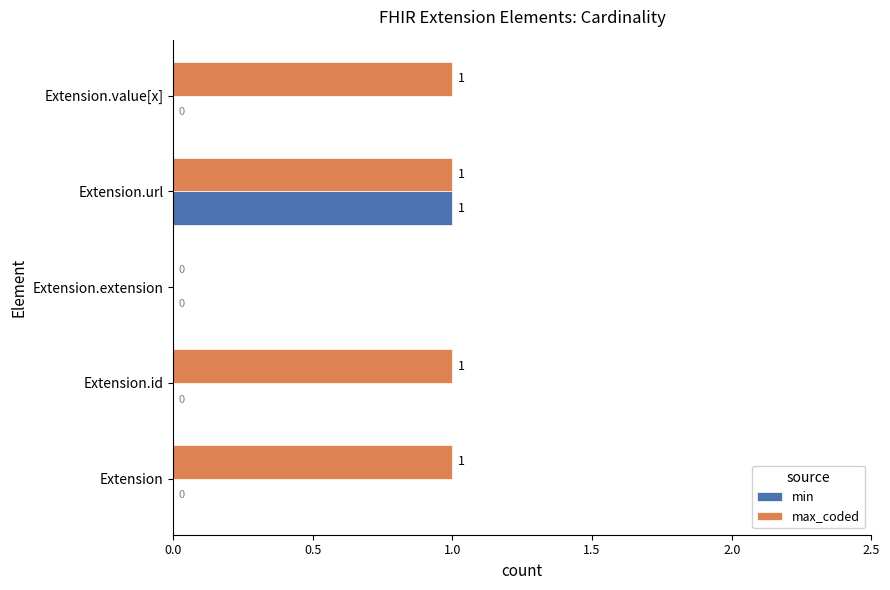

Is the value of max_coded at Extension.extension greater than the value of min at Extension.url?

No